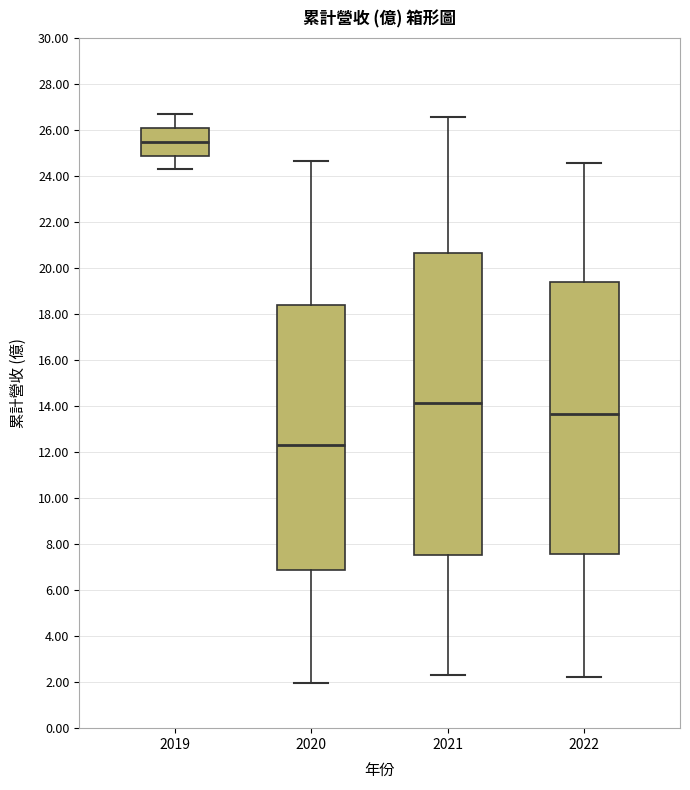

Where does the lower whisker of the box at x = 2022 end on the y-axis? The values are not printed on the chart, so give them approximately, as read against the axis.

2.2